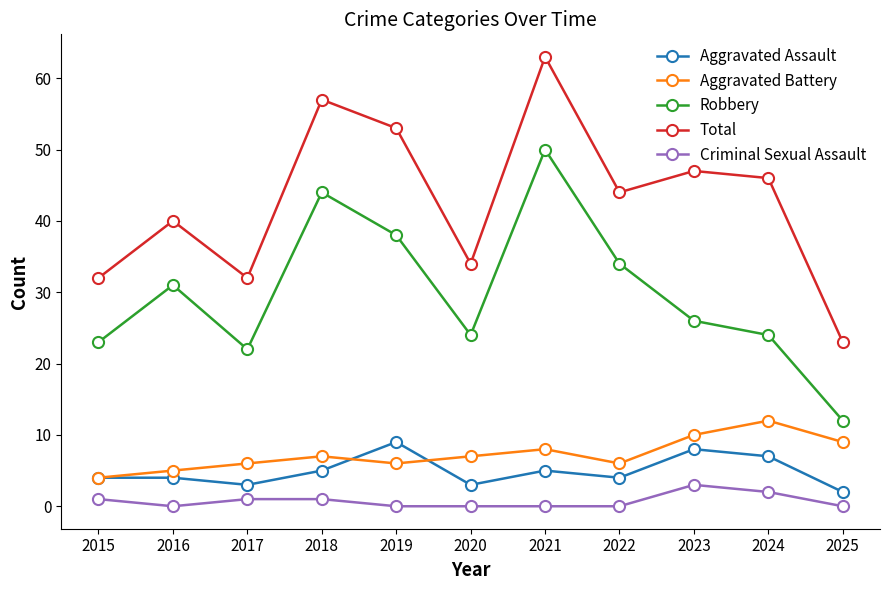

Reading left to right, what are all the values shown in this chart?

Aggravated Assault: 4	4	3	5	9	3	5	4	8	7	2
Aggravated Battery: 4	5	6	7	6	7	8	6	10	12	9
Robbery: 23	31	22	44	38	24	50	34	26	24	12
Total: 32	40	32	57	53	34	63	44	47	46	23
Criminal Sexual Assault: 1	0	1	1	0	0	0	0	3	2	0